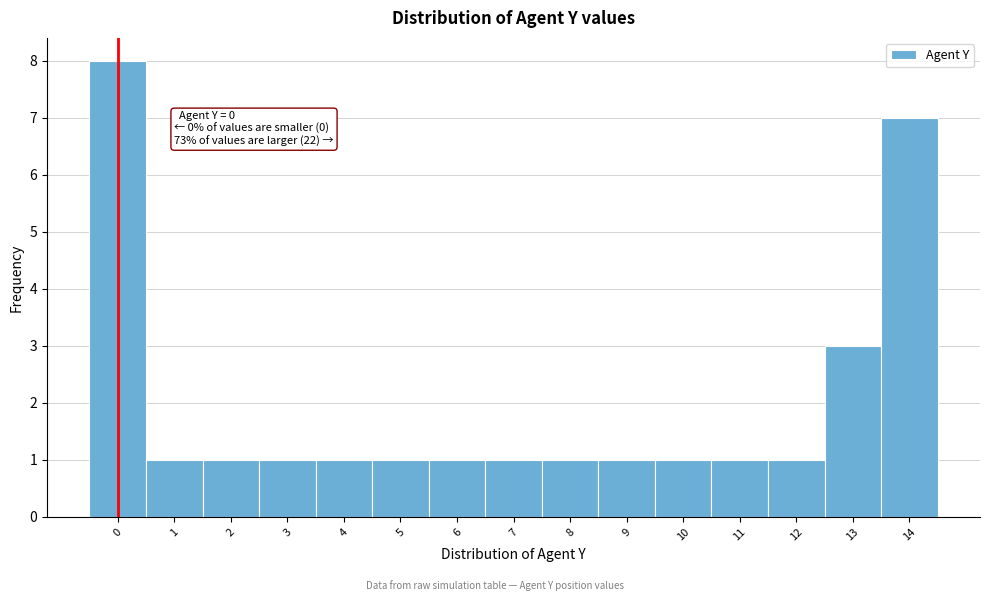

Which range on the x-axis has the tallest bar?

-0.5 to 0.5